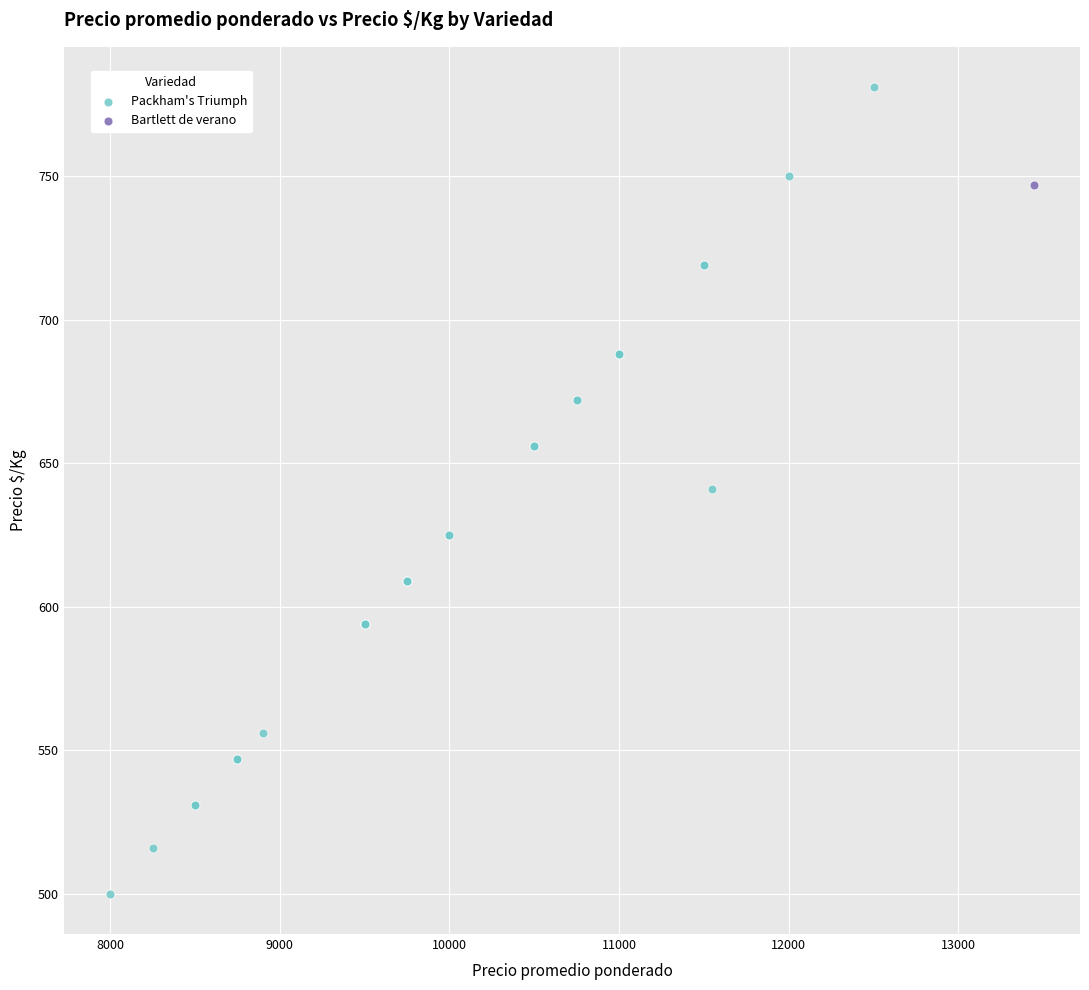

What are all the series names shown in the legend?

Packham's Triumph, Bartlett de verano